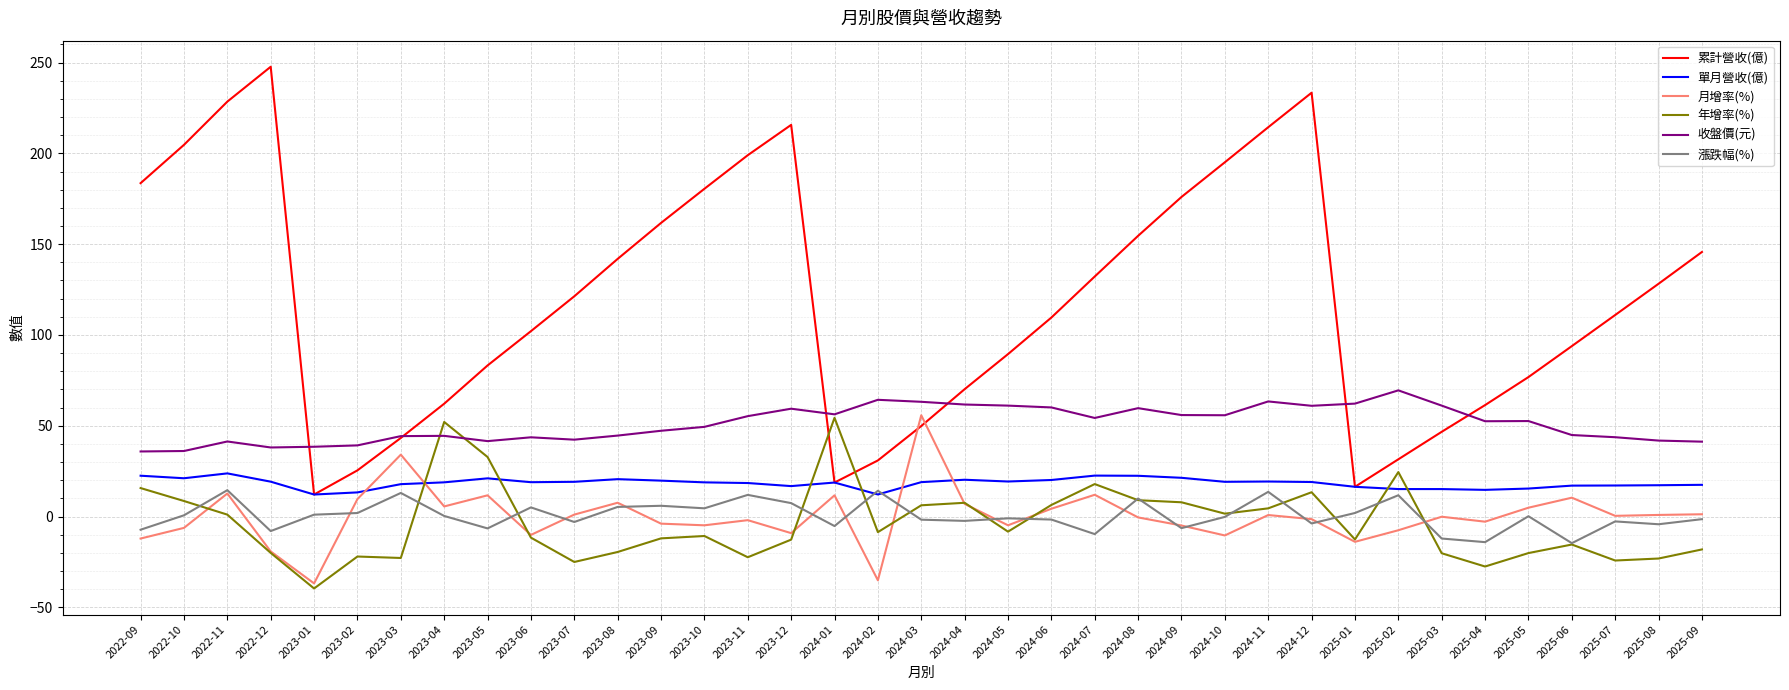

After their last crossing, which series has the higher values: 單月營收(億) or 年增率(%)?

單月營收(億)